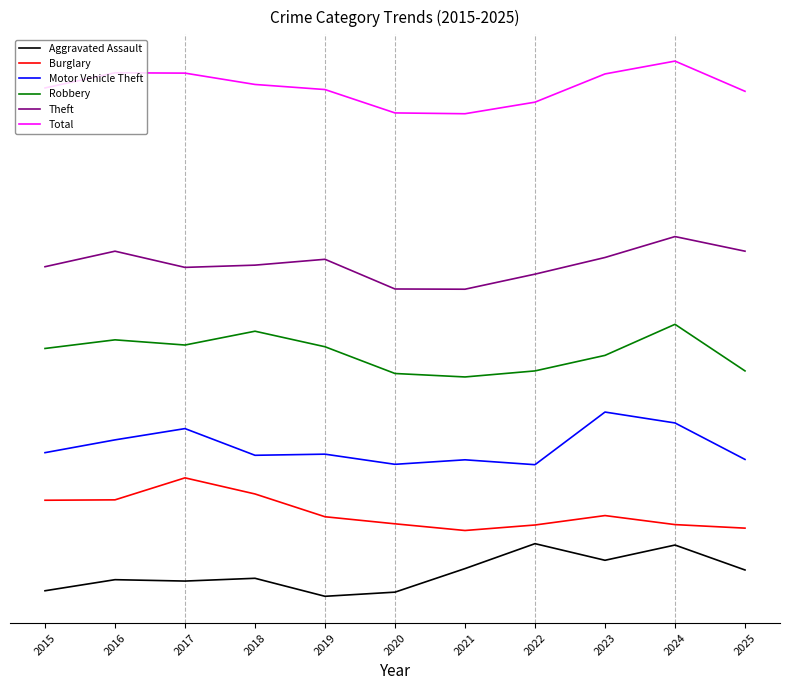

What is the value of the Theft point at the 11th from the left?

786.7